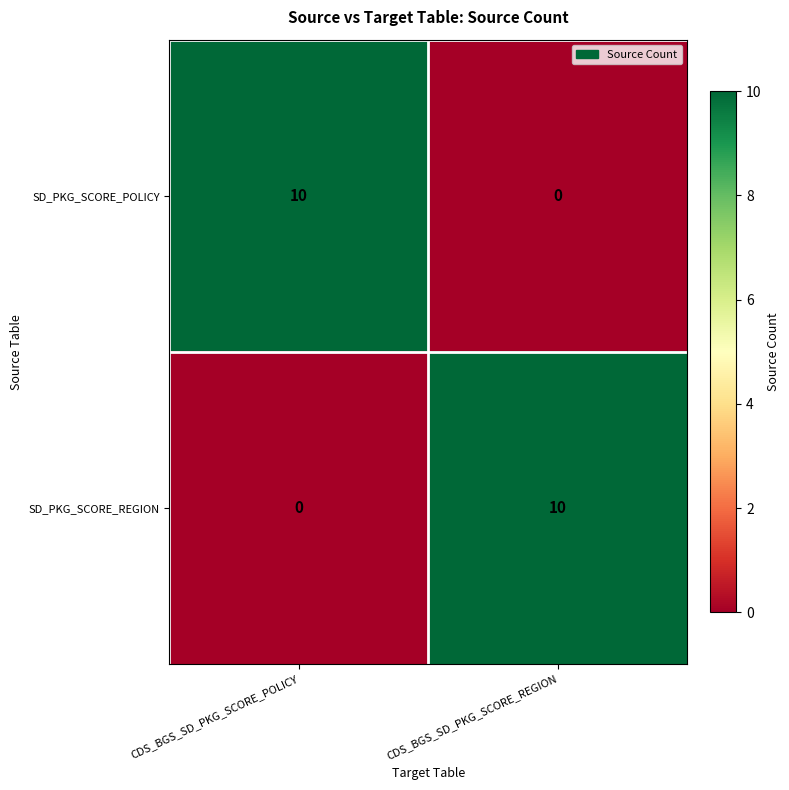

Reading right to left, list all the values displayed in this chart.

SD_PKG_SCORE_POLICY: CDS_BGS_SD_PKG_SCORE_REGION=0	CDS_BGS_SD_PKG_SCORE_POLICY=10
SD_PKG_SCORE_REGION: CDS_BGS_SD_PKG_SCORE_REGION=10	CDS_BGS_SD_PKG_SCORE_POLICY=0